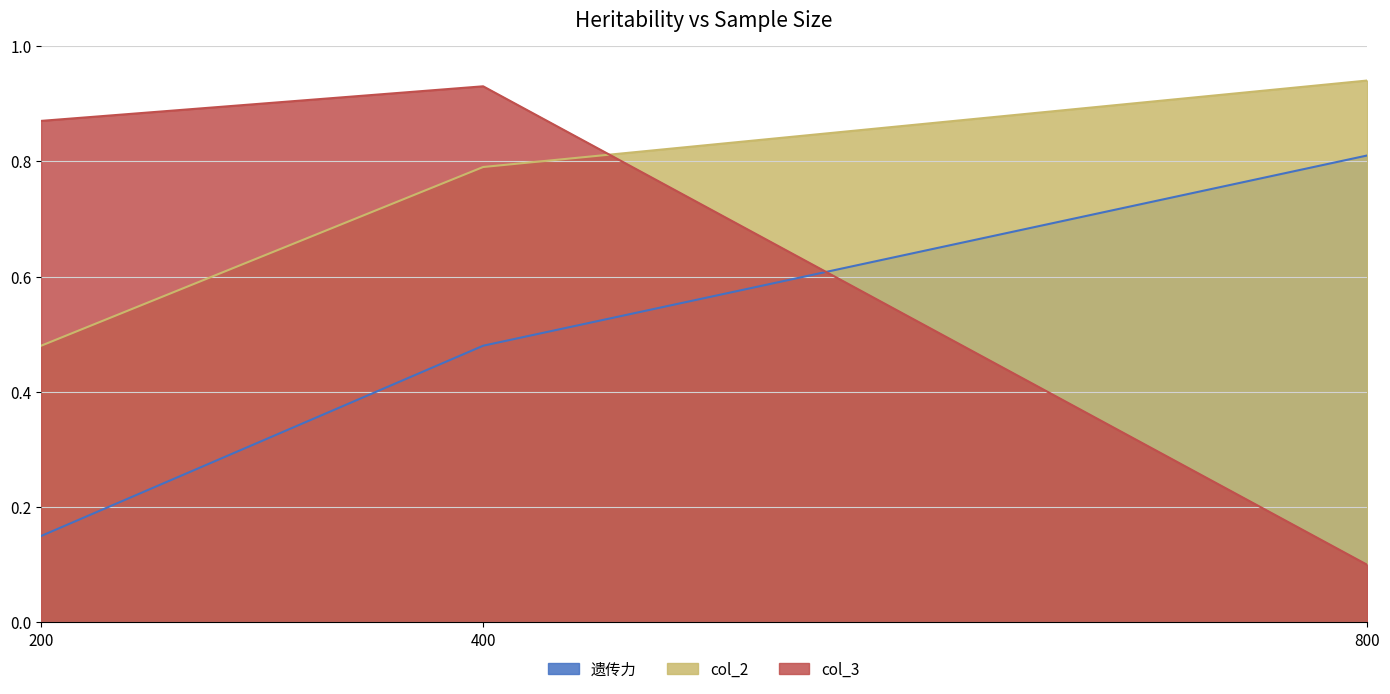

What is the smallest value displayed?

0.1